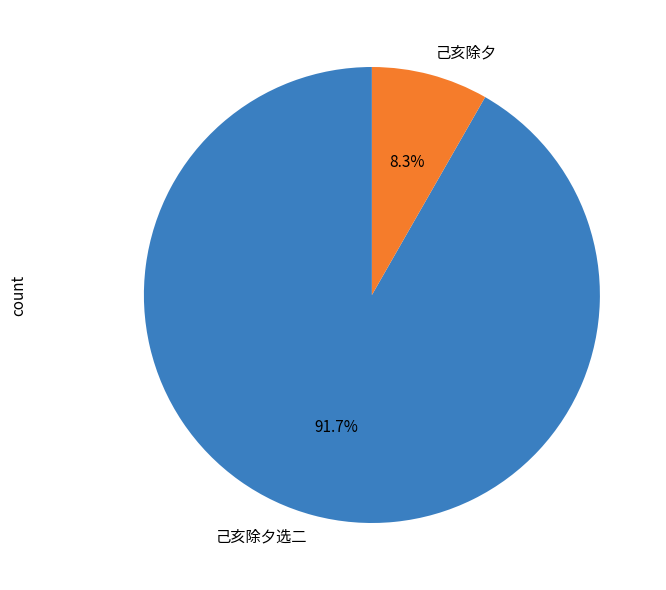

What is the smallest slice in the pie chart?

己亥除夕